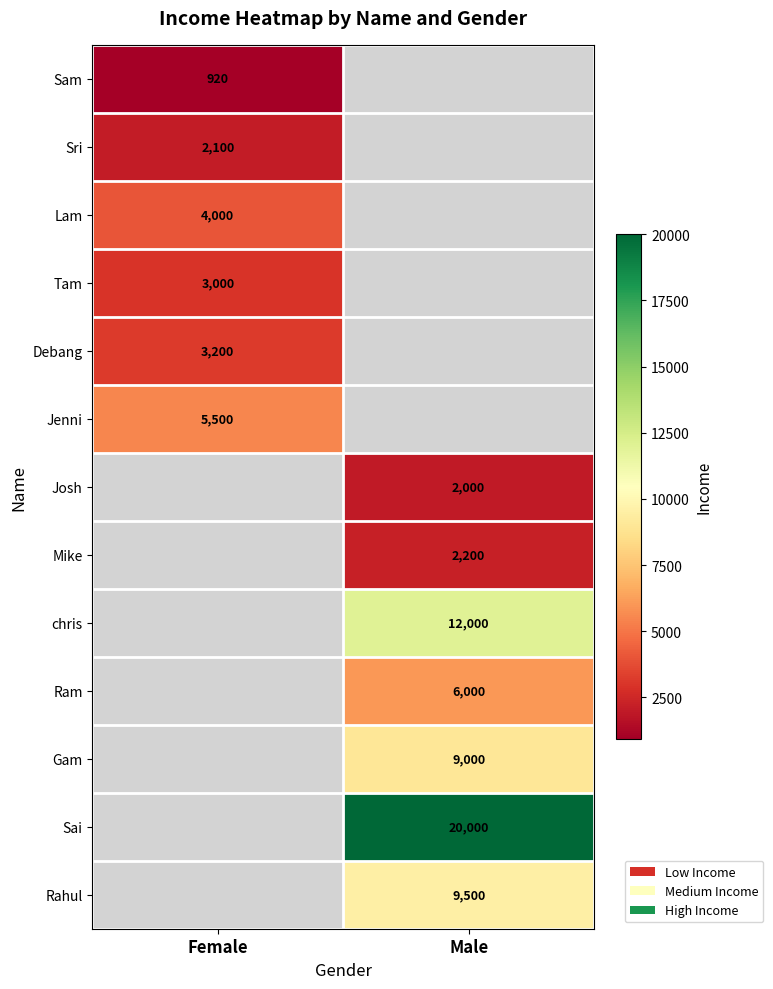

The Debang series shows 3200 at Female. True or false?

True